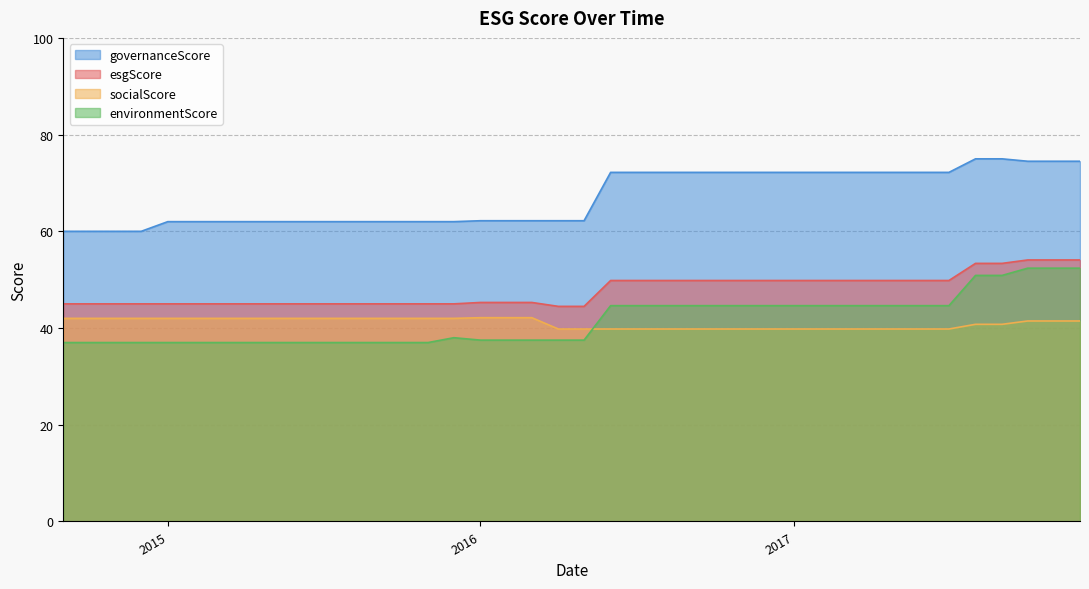

Which series ends up on top after the final intersection of socialScore and environmentScore?

environmentScore